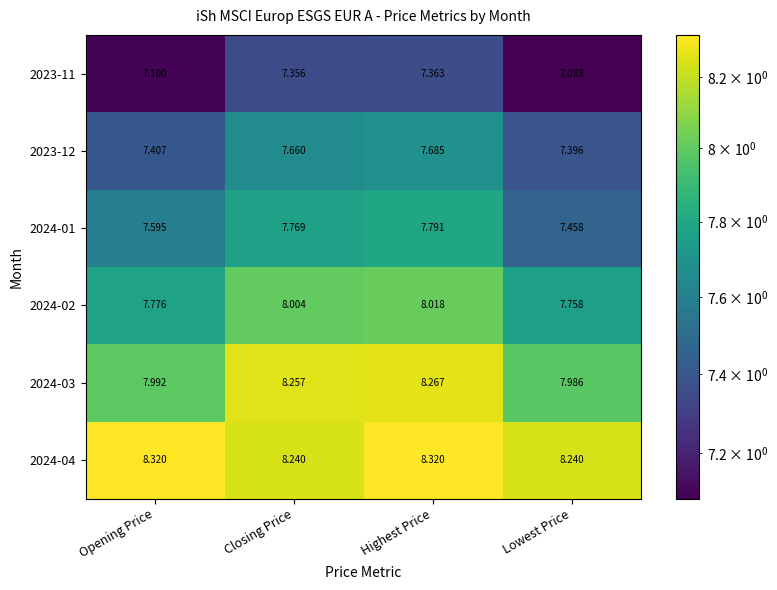

At which label is 2024-01 closest to 7?

Lowest Price